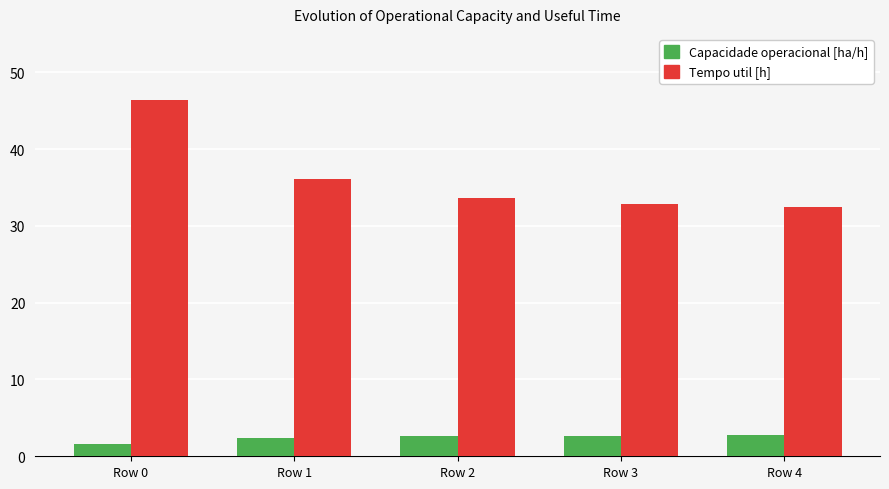

What value does the Tempo util [h] series have at Row 3?

32.8